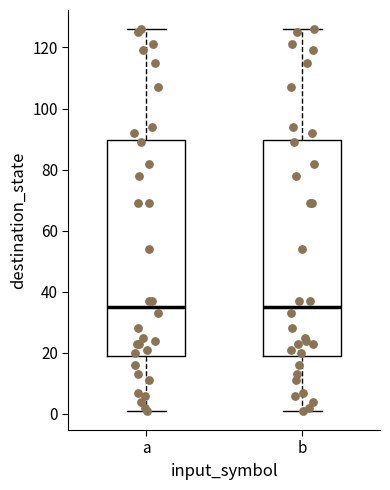

Reading left to right, transcribe this box plot: for each box, give where its median line is, the range the box spans, and where its two whiskers end, as read against the y-axis. The values are not printed on the chart, so give them approximately, as read against the axis.

a: median 36, box 20 to 90, whiskers 2 to 126
b: median 36, box 20 to 90, whiskers 2 to 126